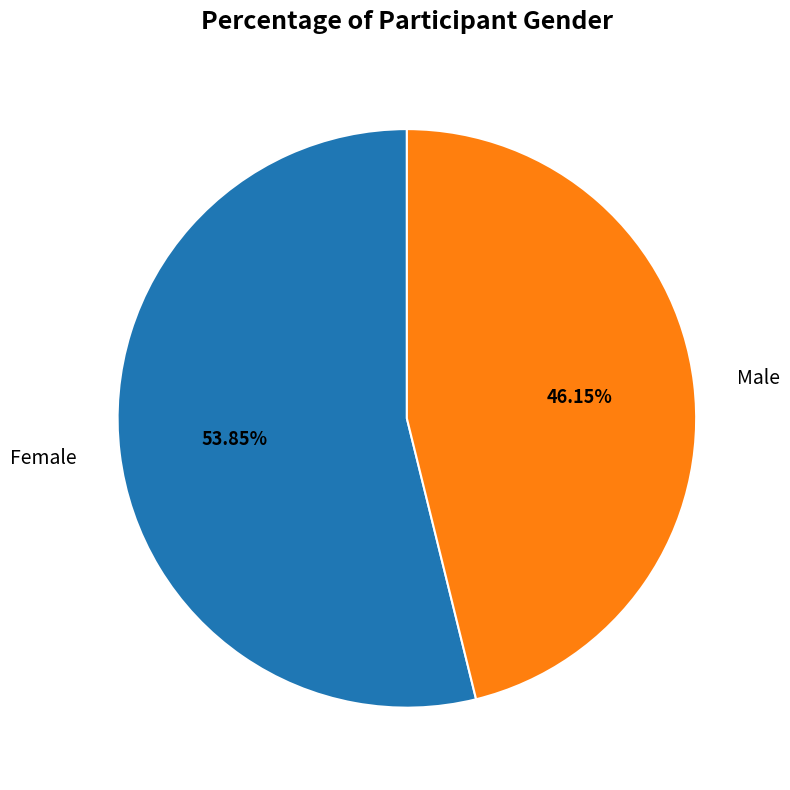

How many segments does this pie chart have?

2